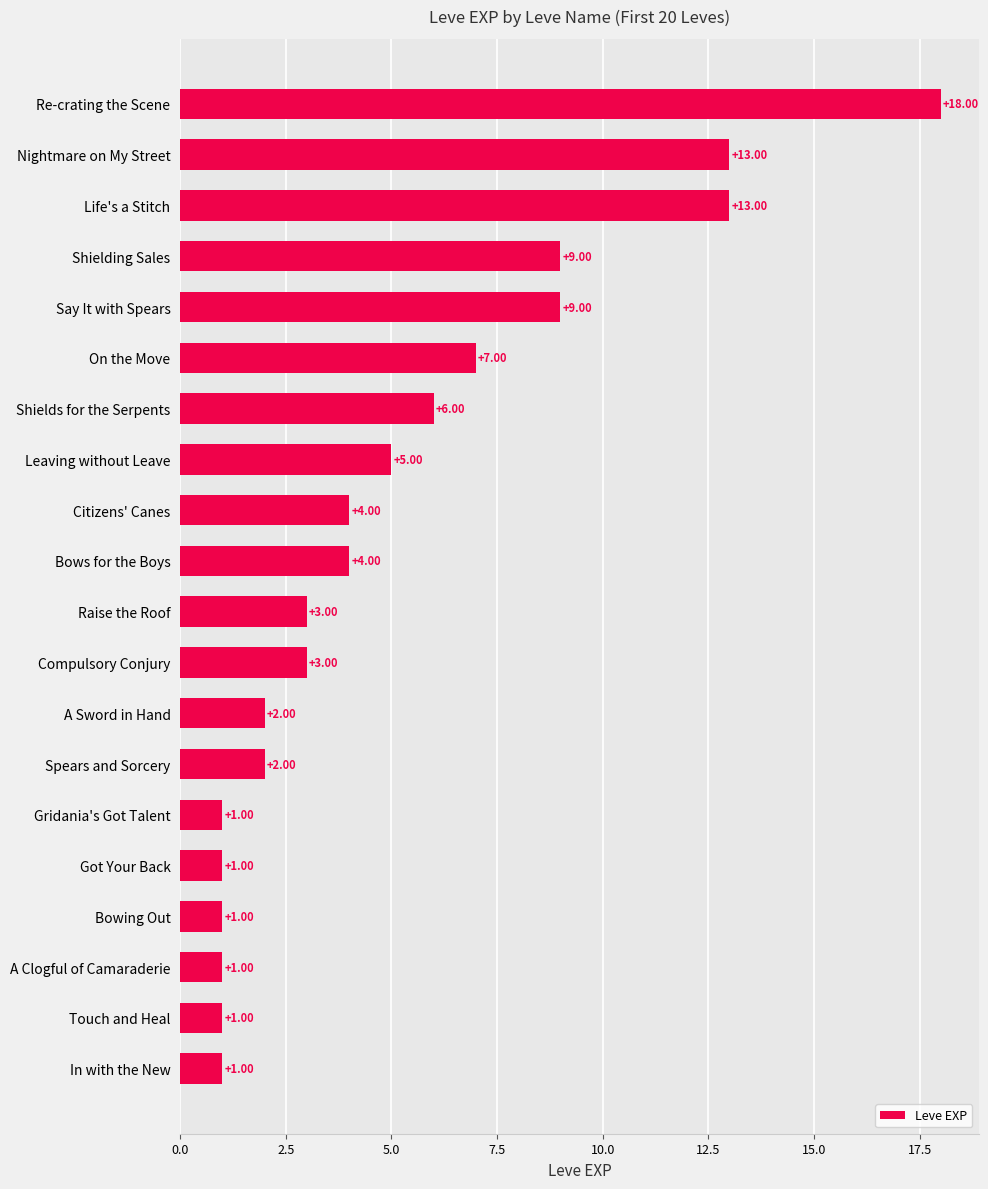

Which has a higher value, Spears and Sorcery or Leaving without Leave?

Leaving without Leave